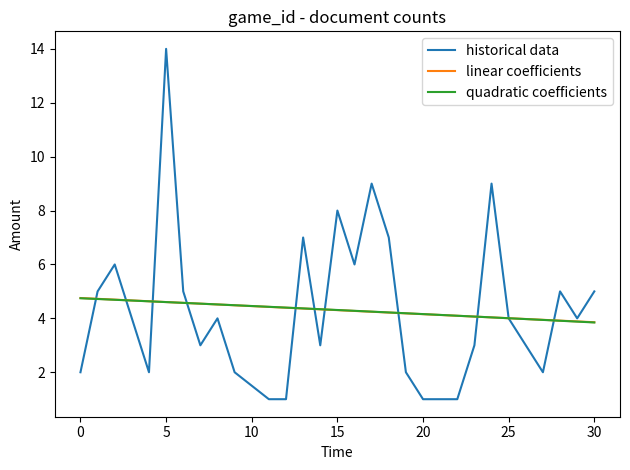

What is the smallest value displayed?

1.0